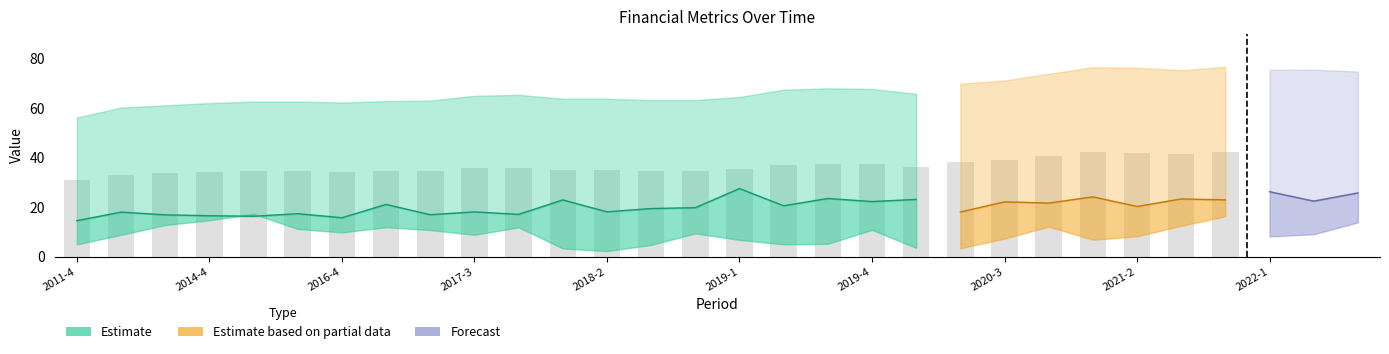

At which category is the sum across all series the highest?

2022-1